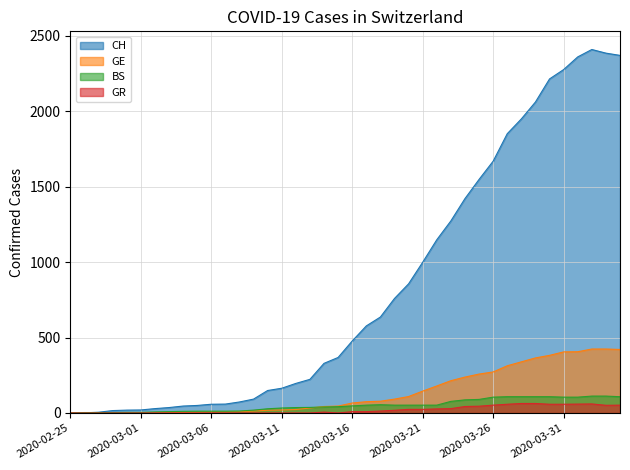

Where does the GE series first go above 66?

2020-03-17